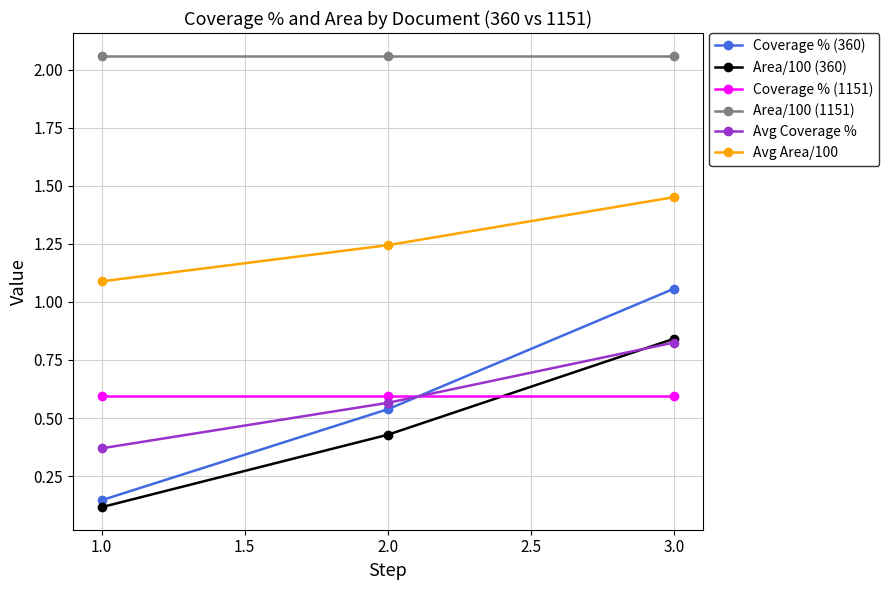

The value of Avg Area/100 at 1.0 is 1.1. True or false?

True